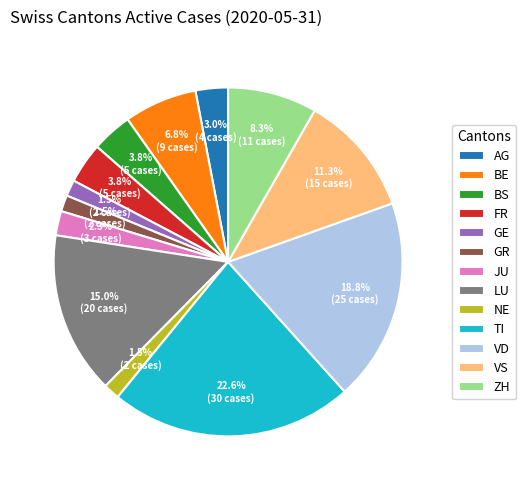

To the nearest percent, what is the combined percentage of NE and BS?

5%